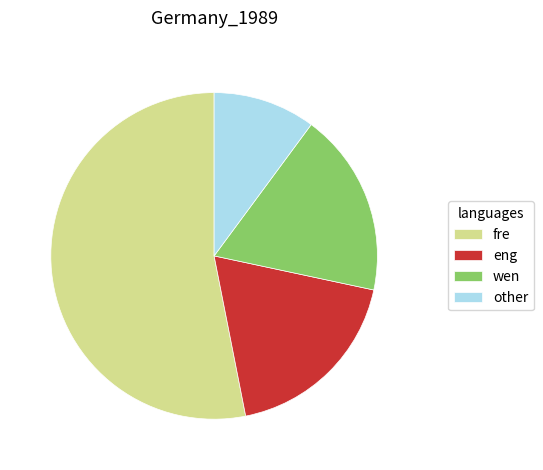

Does any single category account for the majority?

Yes